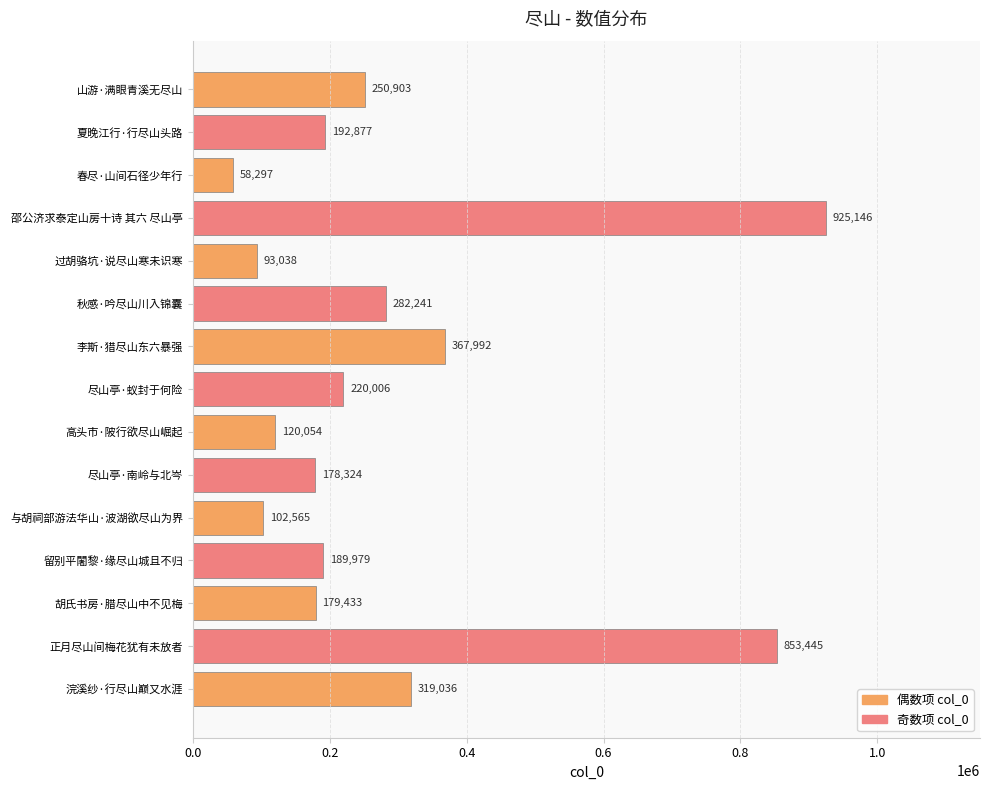

Rank the categories by value from highest to lowest.

邵公济求泰定山房十诗 其六 尽山亭, 正月尽山间梅花犹有未放者, 李斯·猎尽山东六暴强, 浣溪纱·行尽山巅又水涯, 秋感·吟尽山川入锦囊, 山游·满眼青溪无尽山, 尽山亭·蚁封于何险, 夏晚江行·行尽山头路, 留别平闍黎·缘尽山城且不归, 胡氏书房·腊尽山中不见梅, 尽山亭·南岭与北岑, 高头市·陂行欲尽山崛起, 与胡祠部游法华山·波湖欲尽山为界, 过胡骆坑·说尽山寒未识寒, 春尽·山间石径少年行